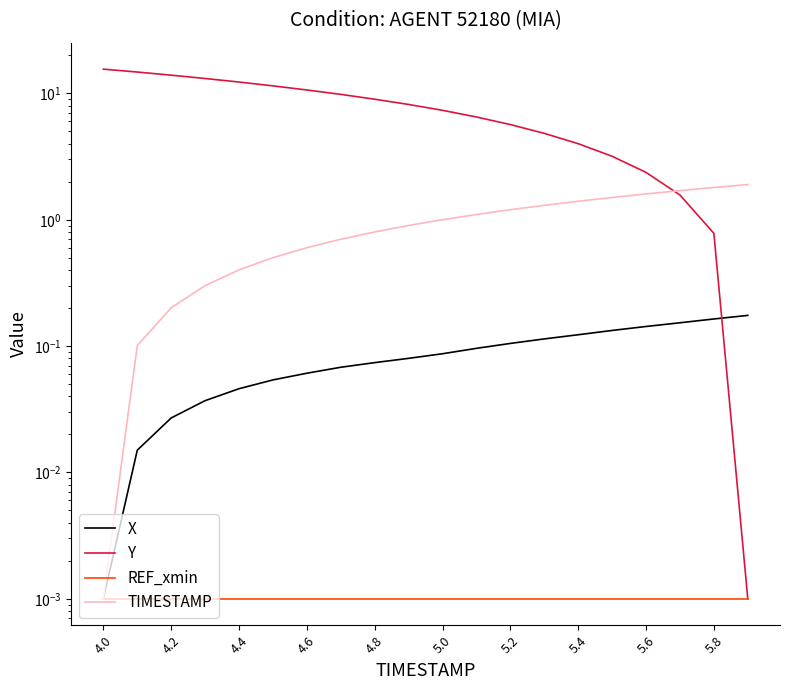

Is this an area chart (filled region under the line)?

No